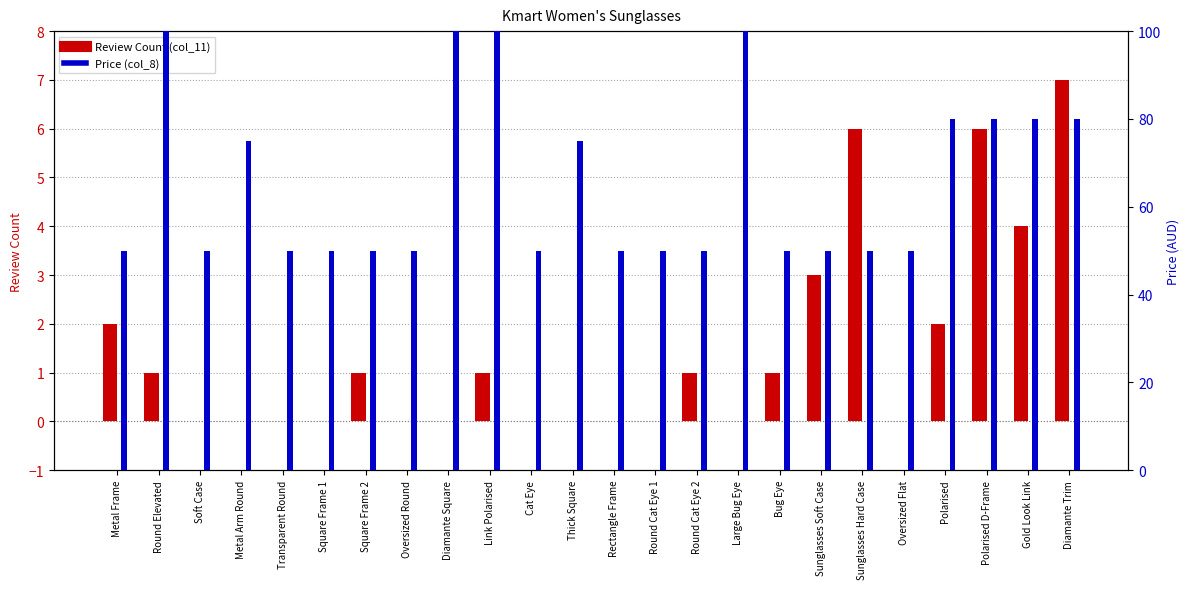

Are the bars grouped side by side (vs. stacked)?

Yes